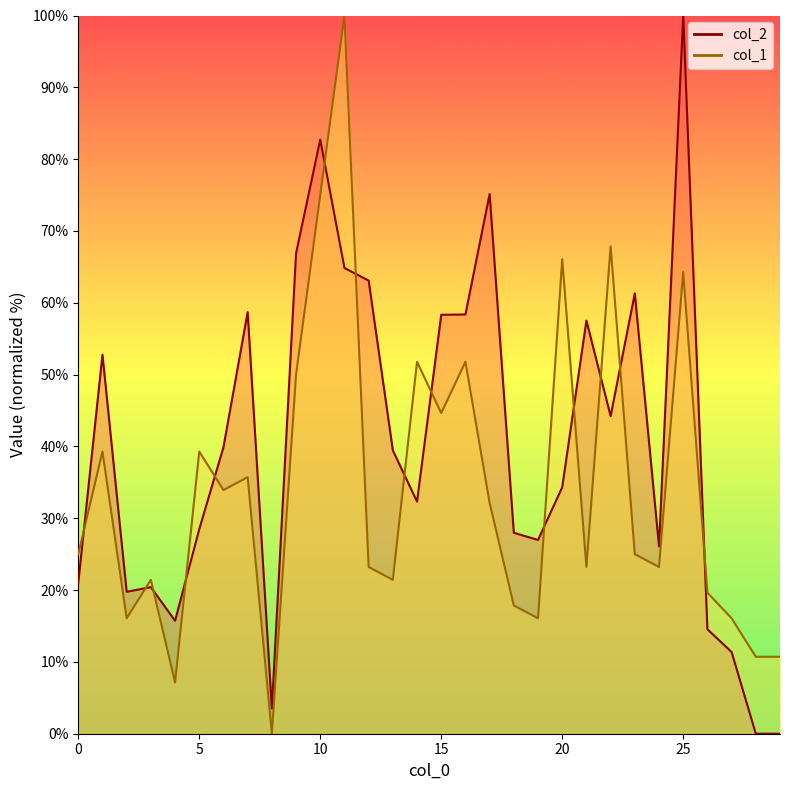

List the series in order of their overall mean, lowest first.

col_1, col_2